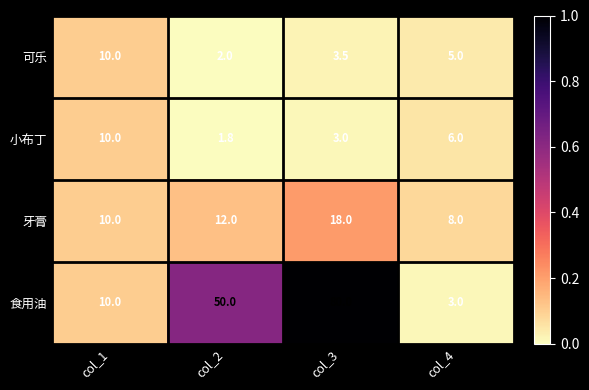

Reading left to right, what are all the values shown in this chart?

可乐: 10.0	2.0	3.5	5.0
小布丁: 10.0	1.8	3.0	6.0
牙膏: 10.0	12.0	18.0	8.0
食用油: 10.0	50.0	80.0	3.0